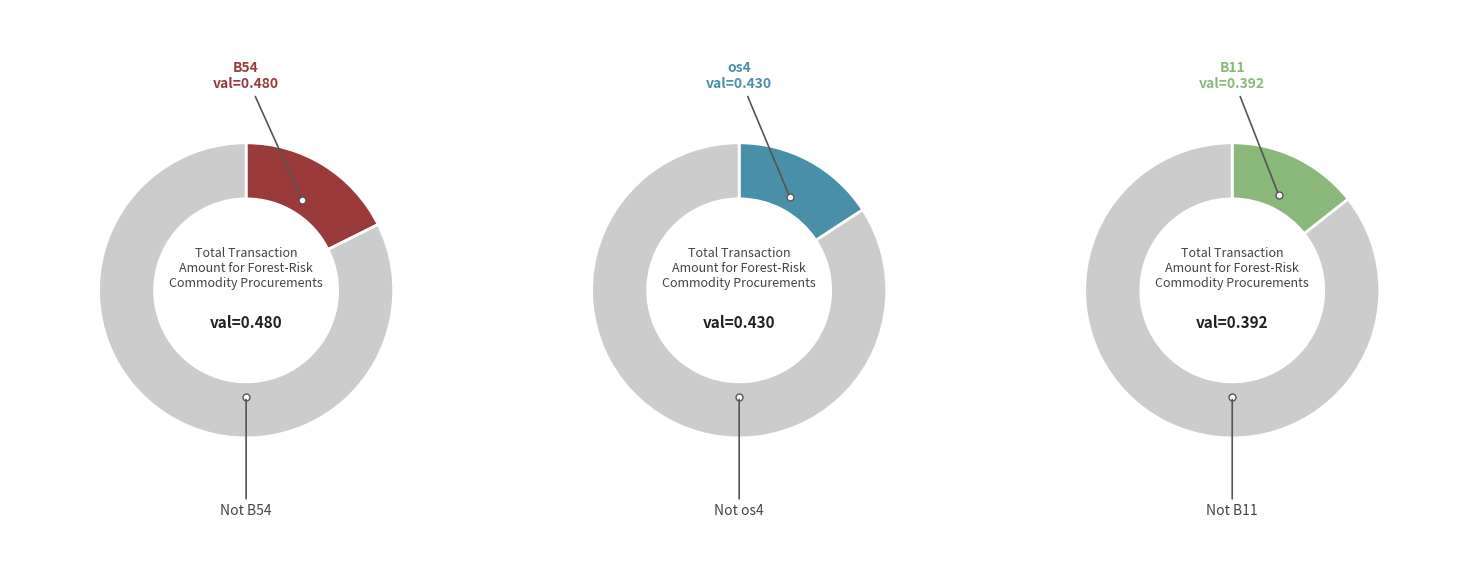

Is there a majority slice in this chart?

No